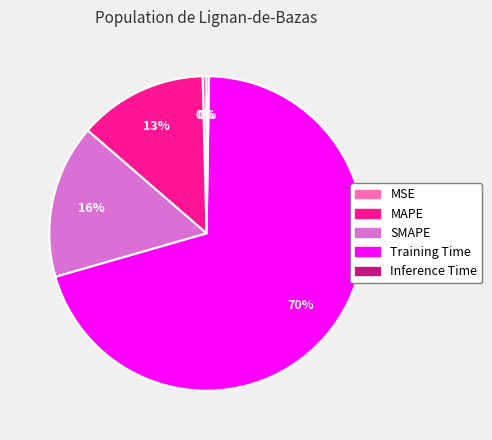

To the nearest percent, what is the average slice percentage?

20%